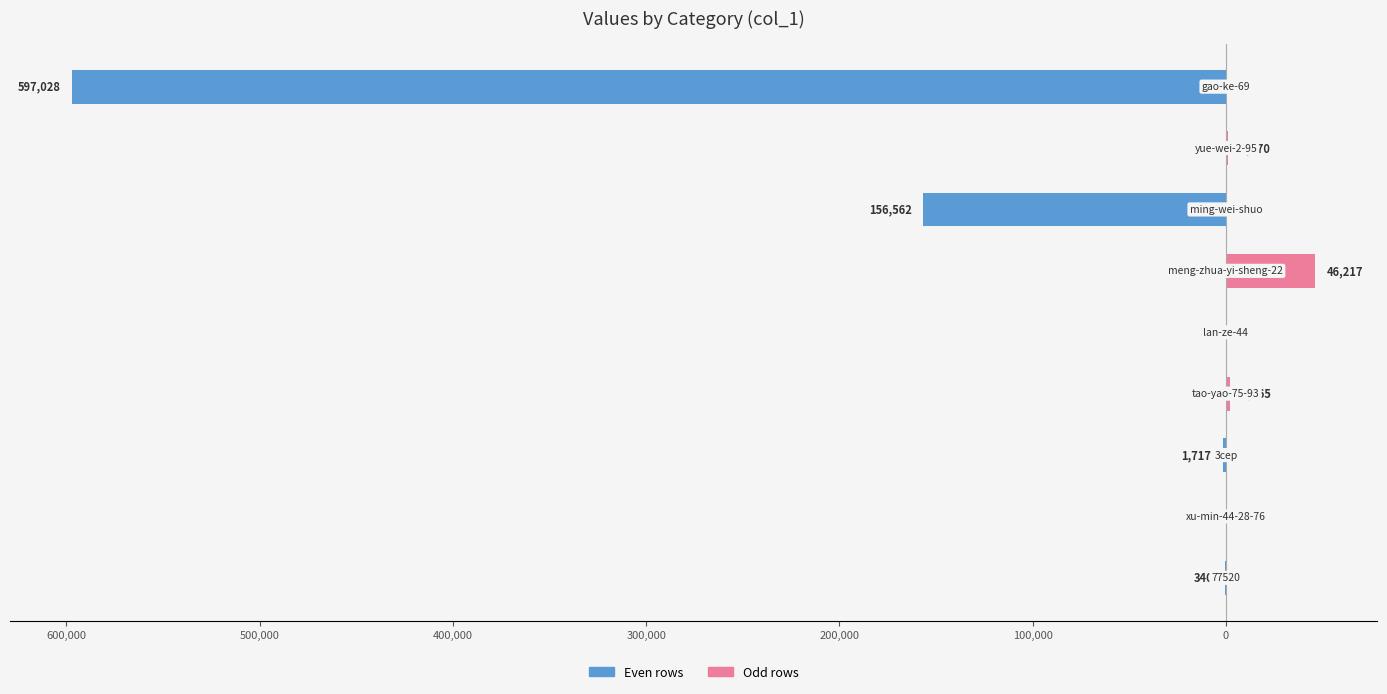

How many data points does each series have?

9